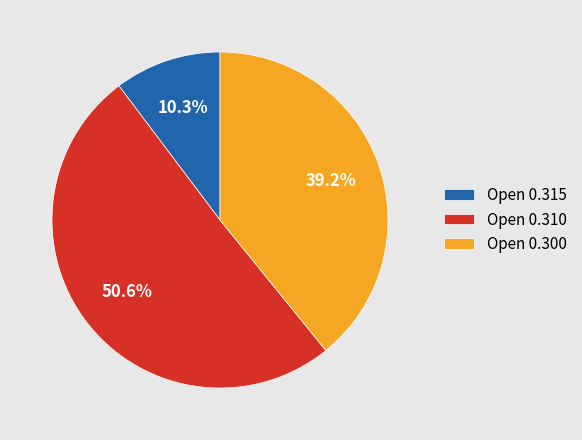

Rank the categories by value from highest to lowest.

Open 0.310, Open 0.300, Open 0.315